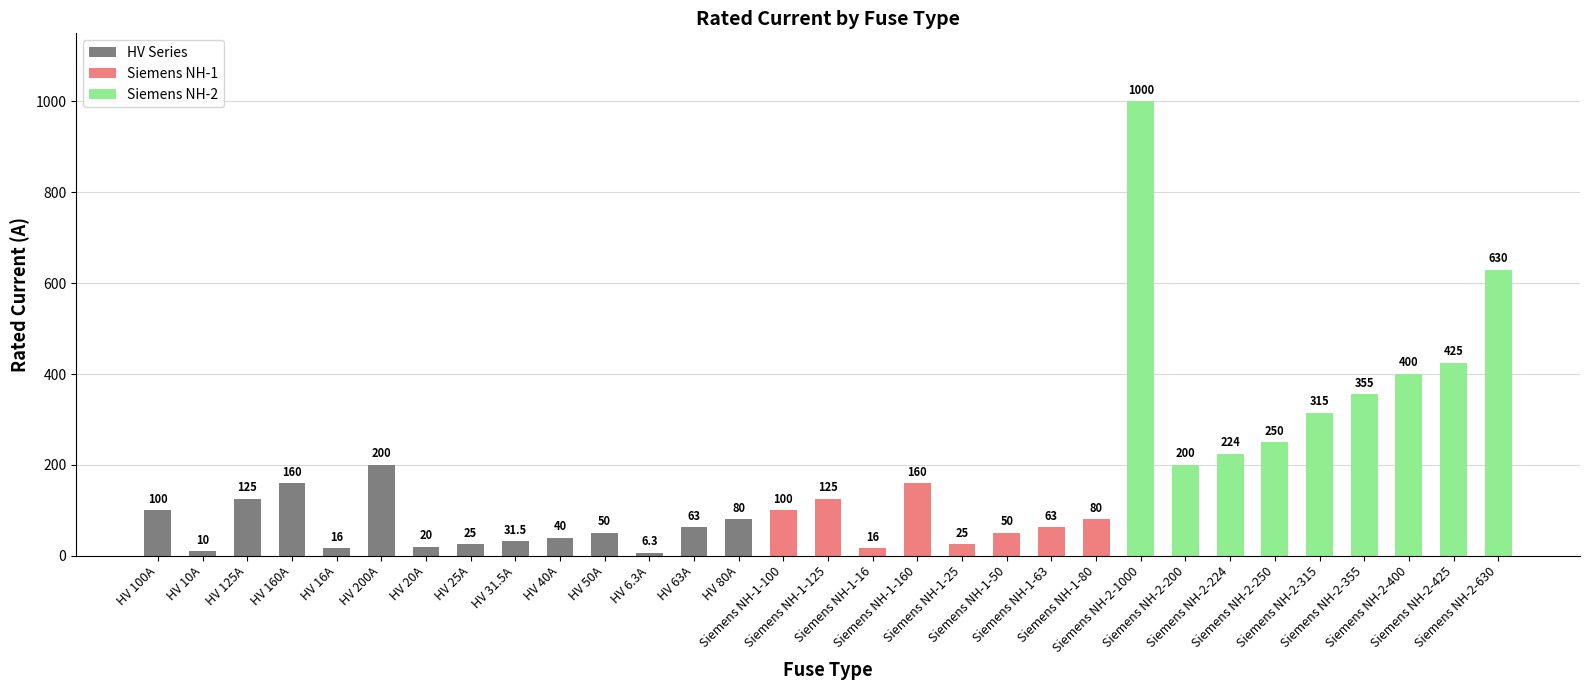

Which category has the lowest value across all series?

HV 6.3A